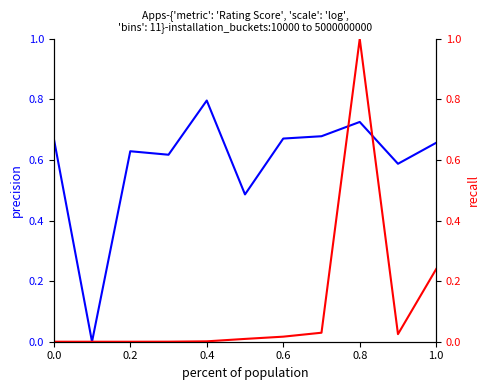

What is the highest value of the Rating Score series?

0.8